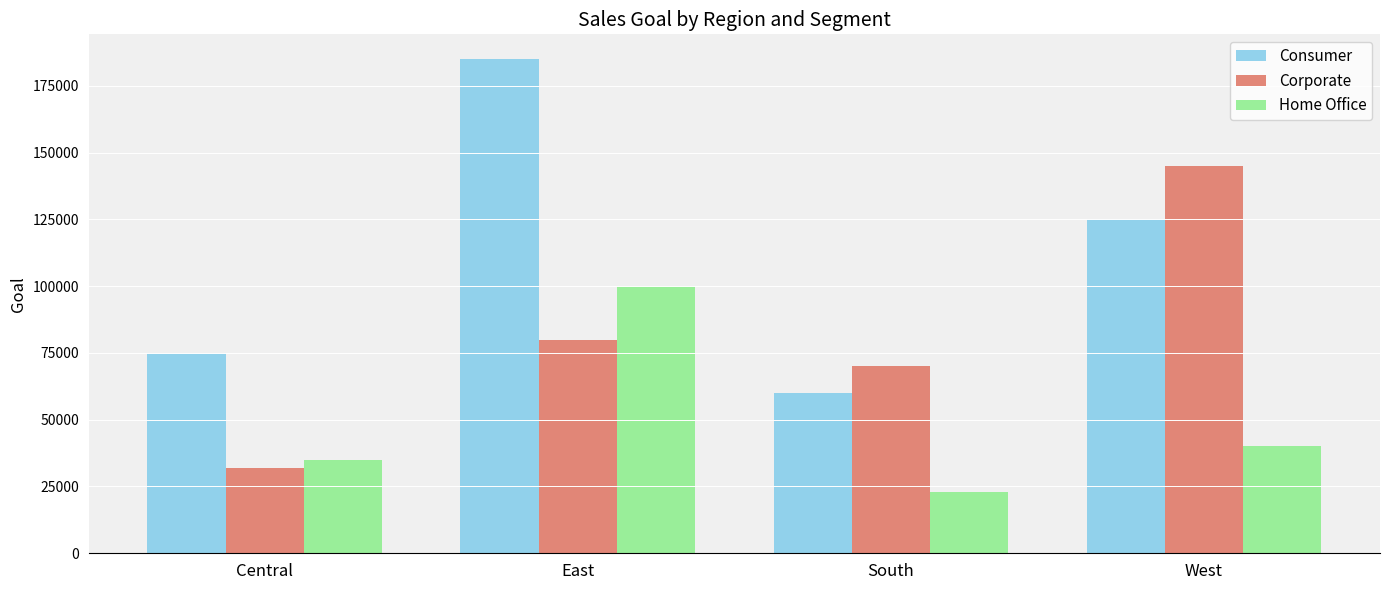

Which series has the largest range (max minus min)?

Consumer